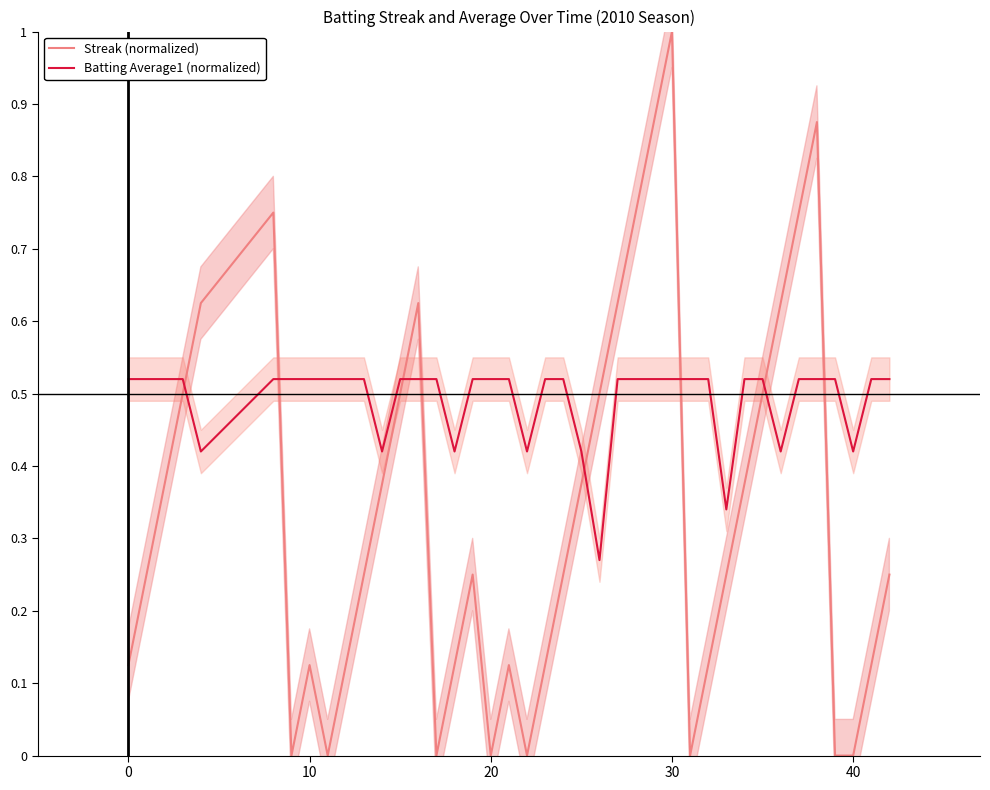

True or false: Batting Average1 (normalized) and Streak (normalized) cross at least once.

True